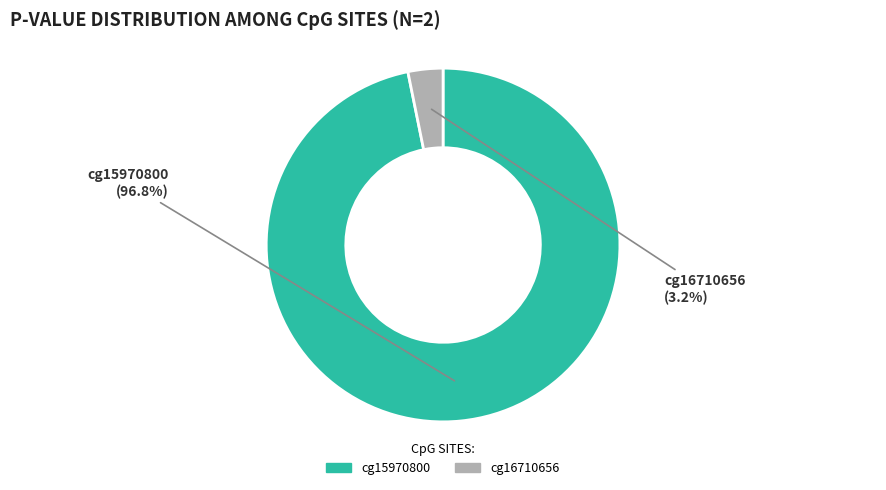

How many slices are in this pie chart?

2